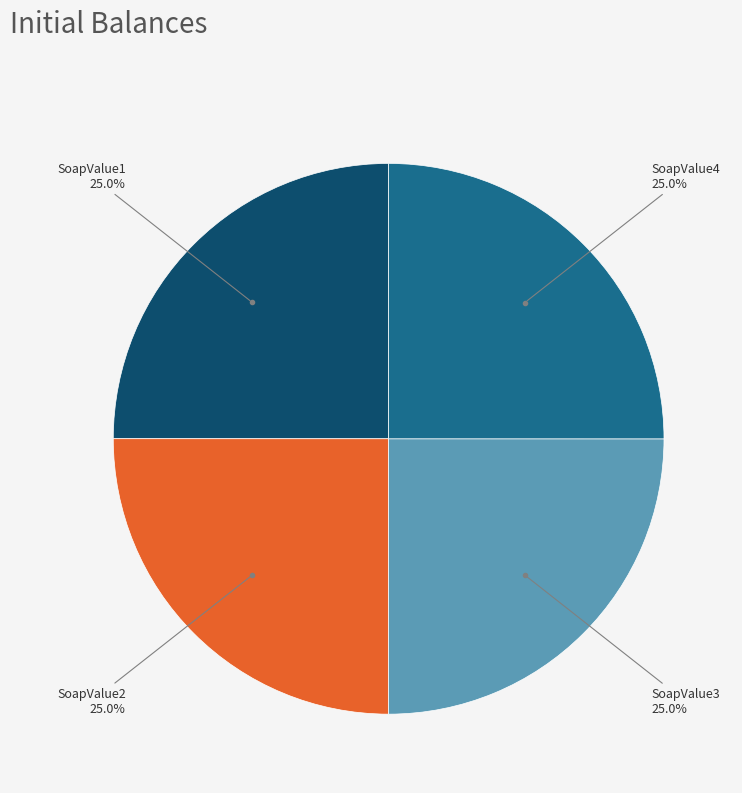

Count the number of slices in the pie.

4